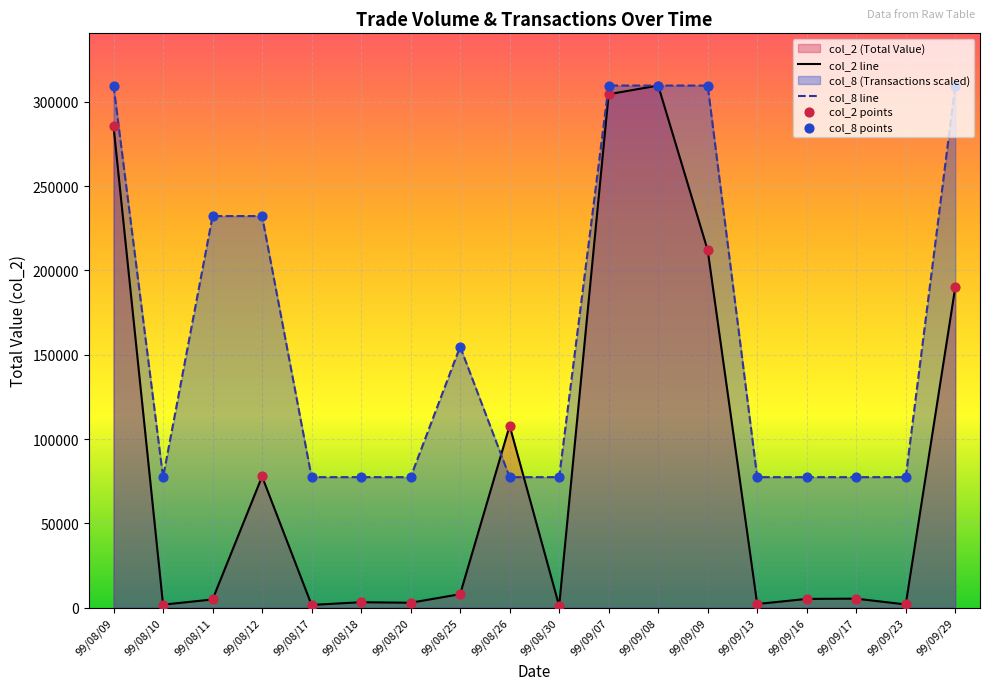

What is the maximum value for col_8 line?

309650.0